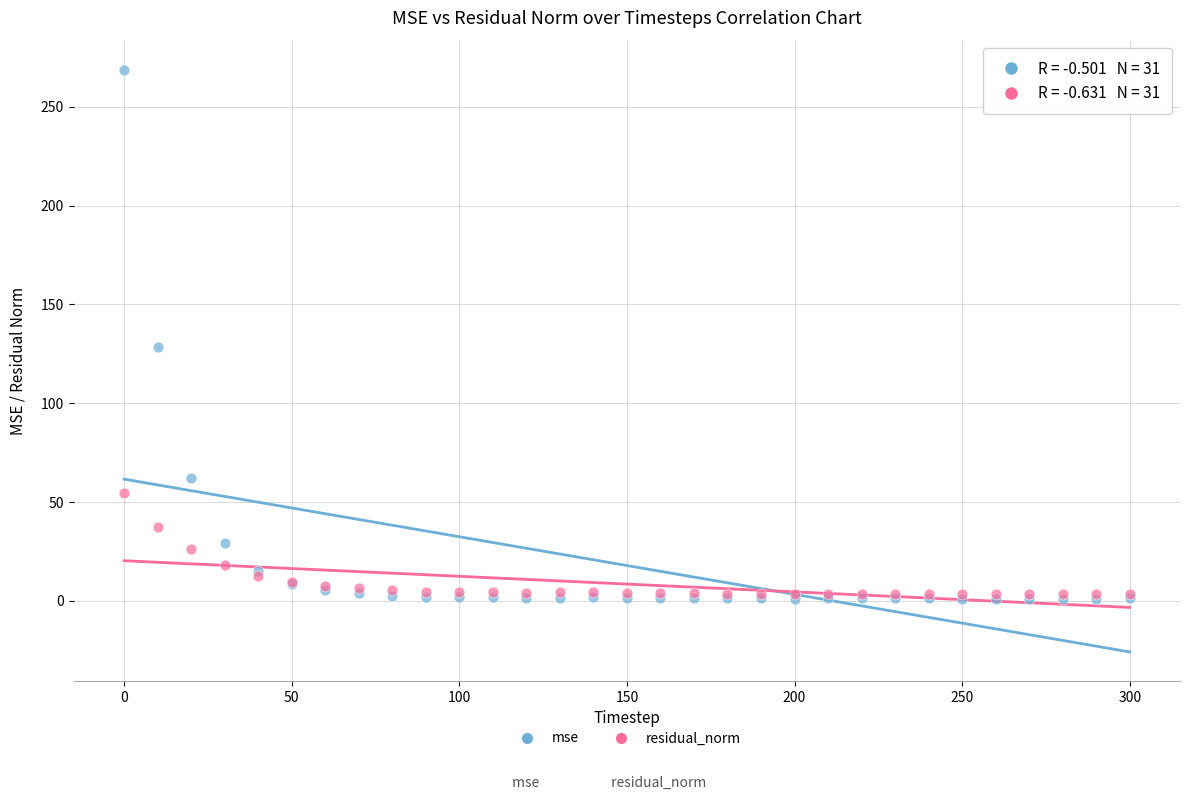

Across all series, what Y value is closest to 134?

128.5